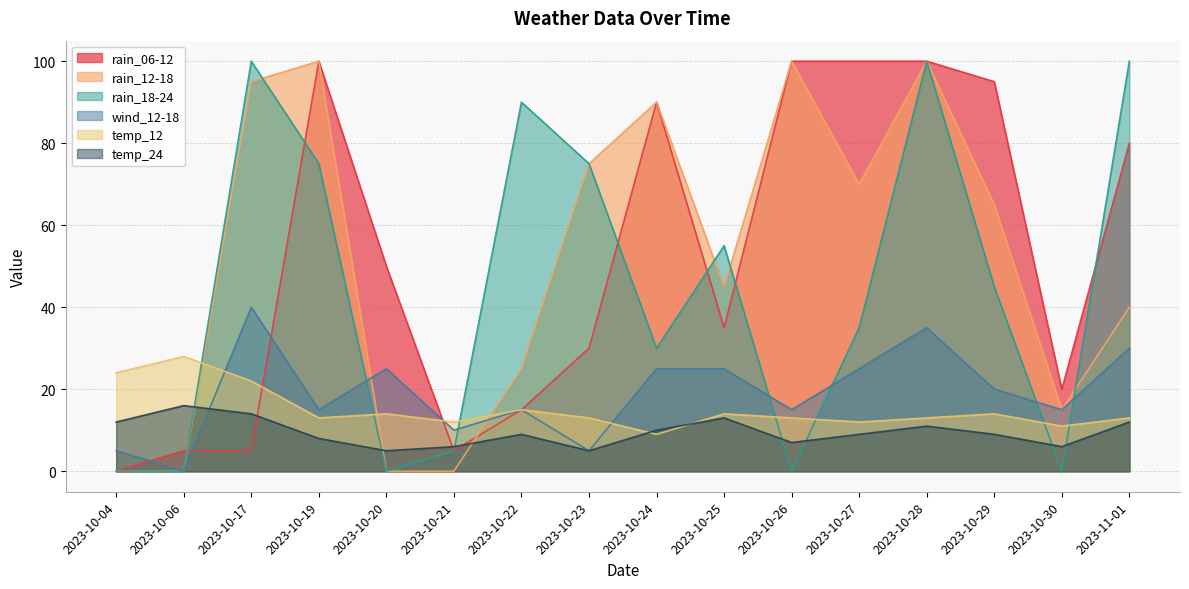

At which category does temp_12 reach its first local valley?

2023-10-19